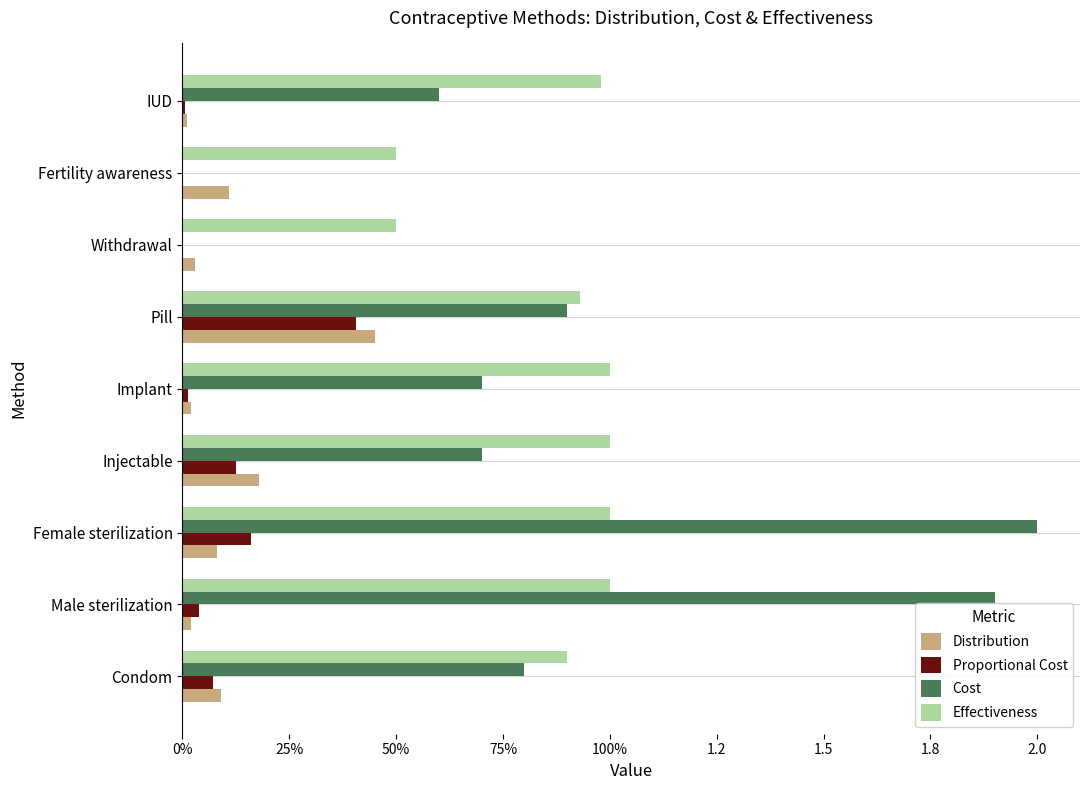

What are all the series names shown in the legend?

Distribution, Proportional Cost, Cost, Effectiveness